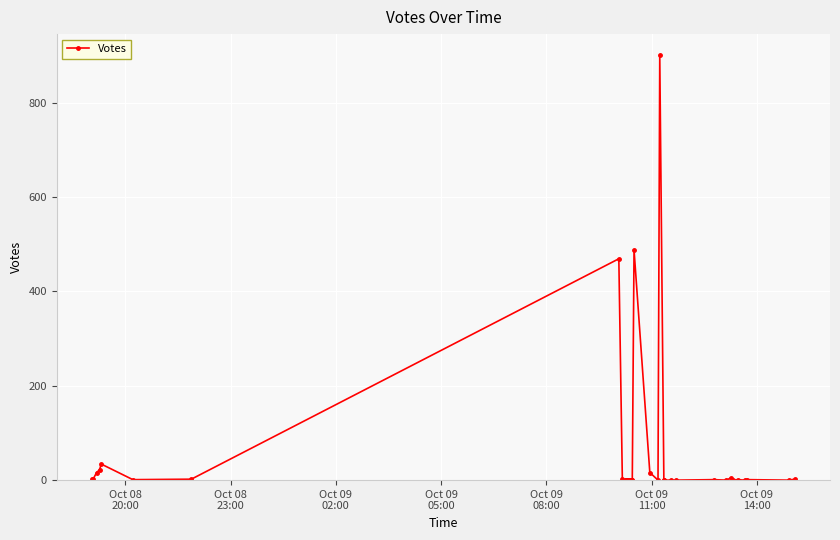

True or false: there are more than 1 points higher than both neighbors.

True